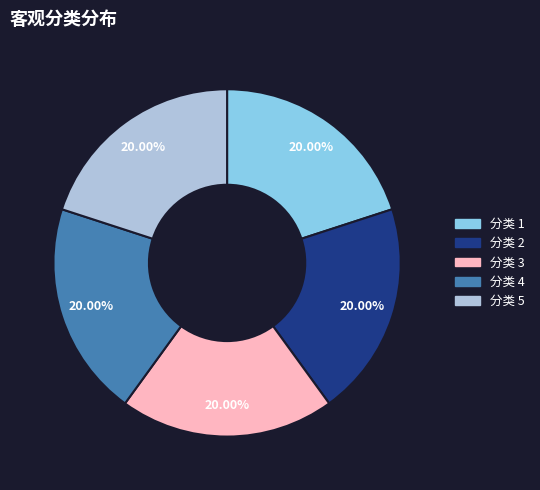

Does any single category account for the majority?

No